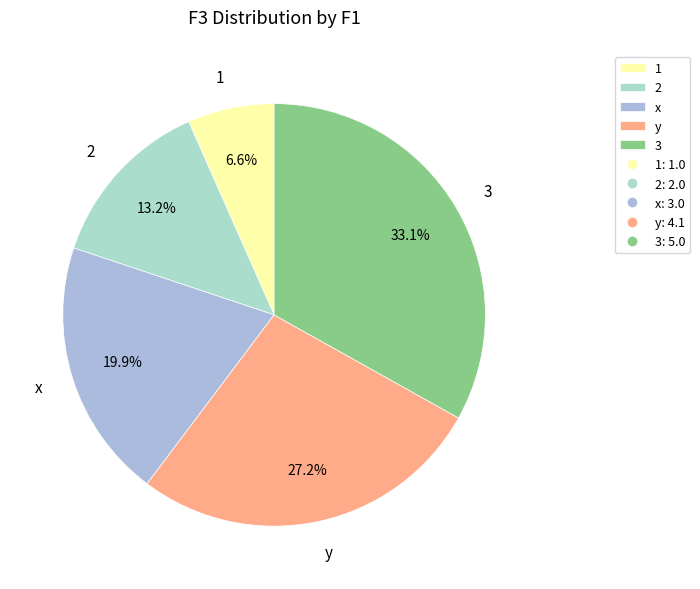

To the nearest percent, what is the combined percentage of x and y?

47%